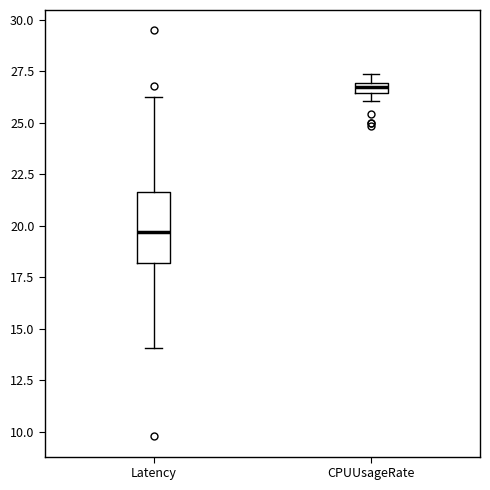

Where does the median line of the box for Latency sit on the y-axis? The values are not printed on the chart, so give them approximately, as read against the axis.

19.5